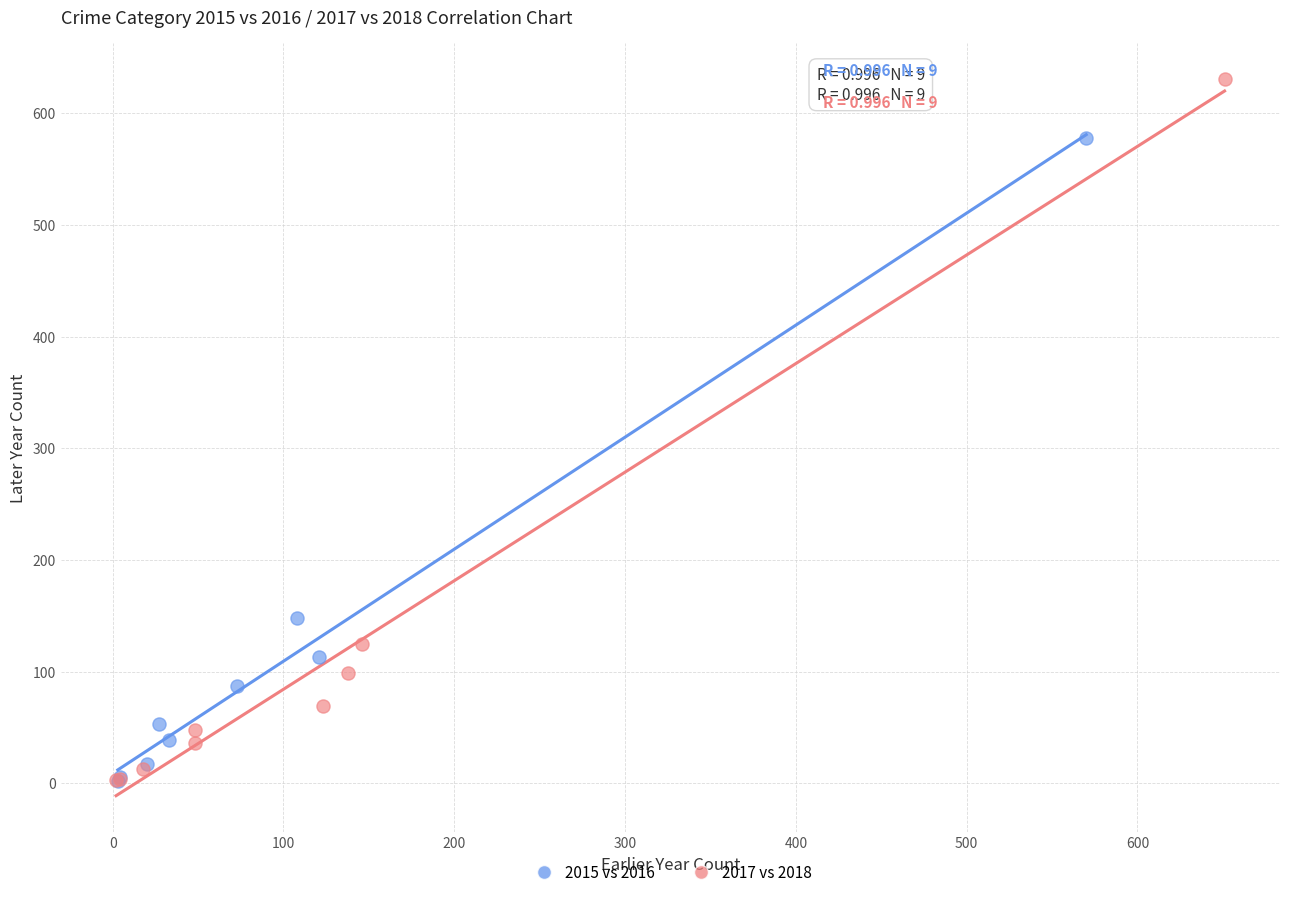

Which series has the widest spread of Y values?

2017 vs 2018